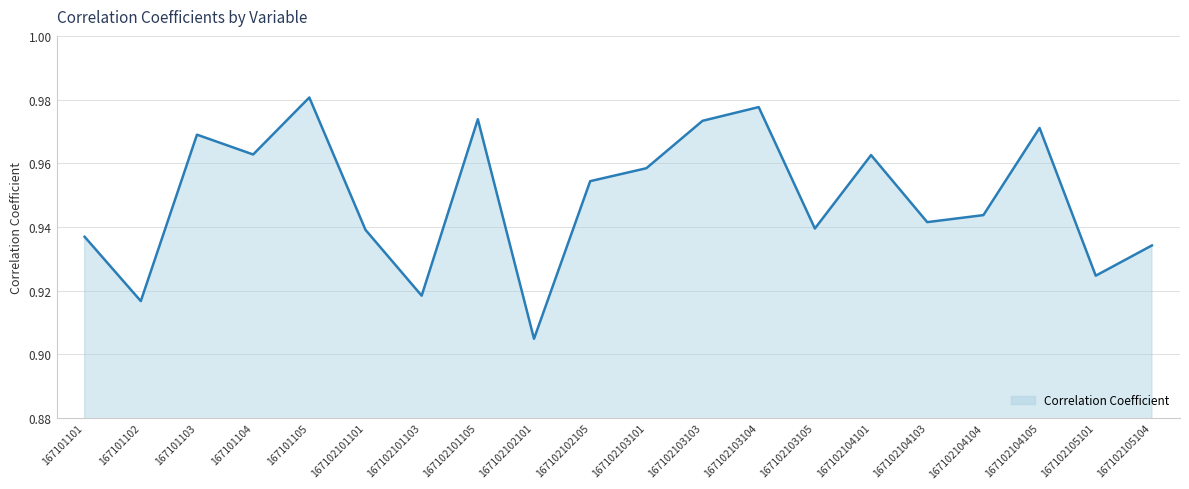

Between 167102104101 and 167102101105, which is larger?

167102101105